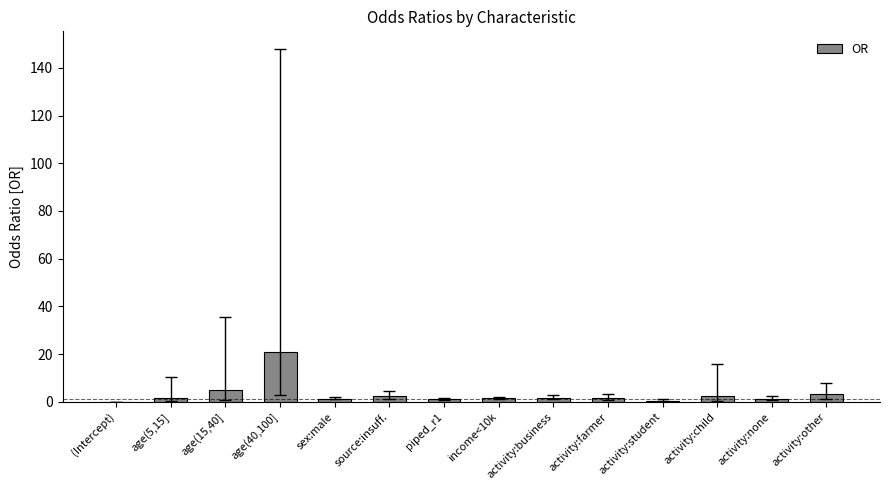

What value does the data have at activity:farmer?

1.7